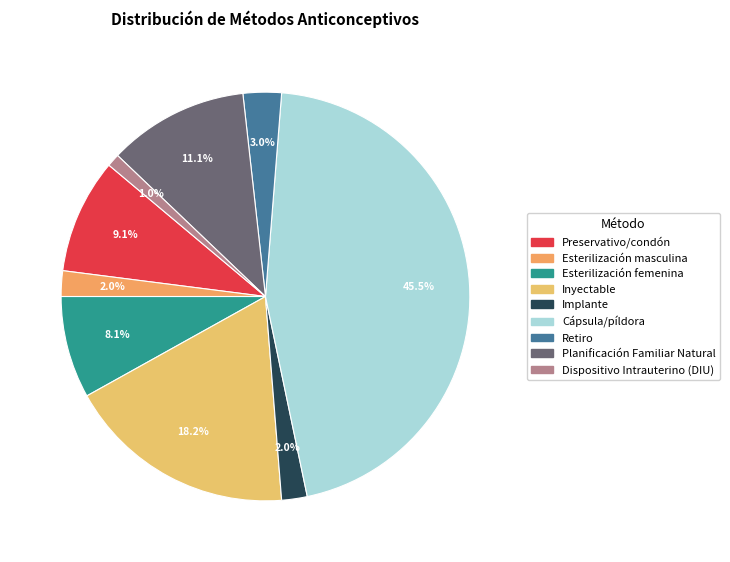

How many segments does this pie chart have?

9